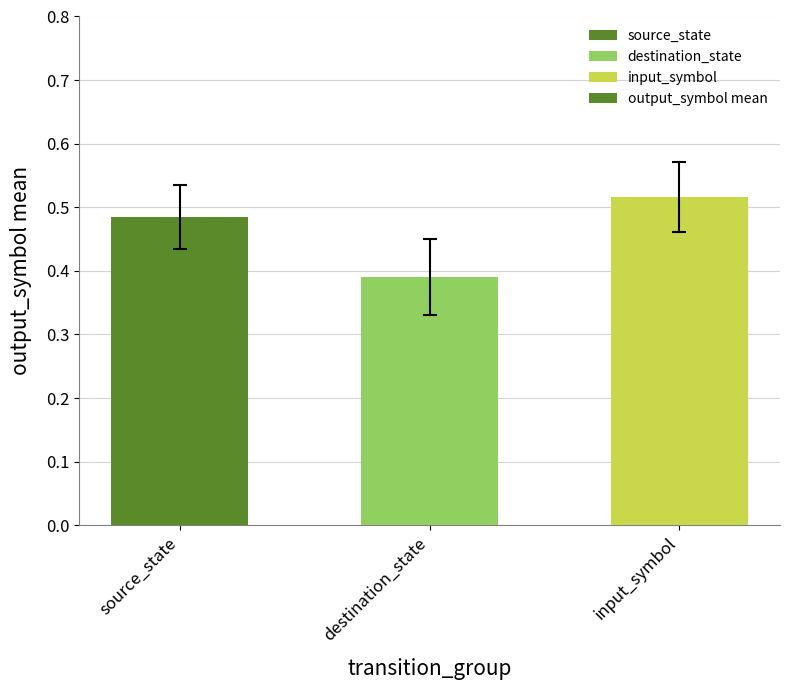

Which has a higher value, input_symbol or destination_state?

input_symbol